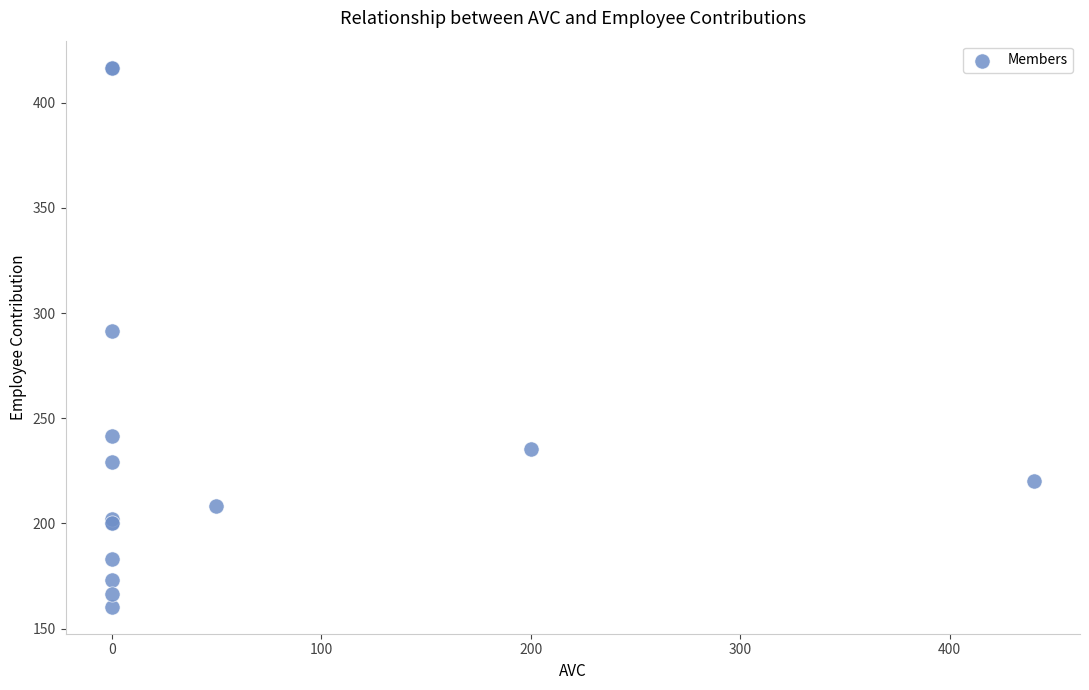

What Y value in the scatter plot is closest to 288?

291.7